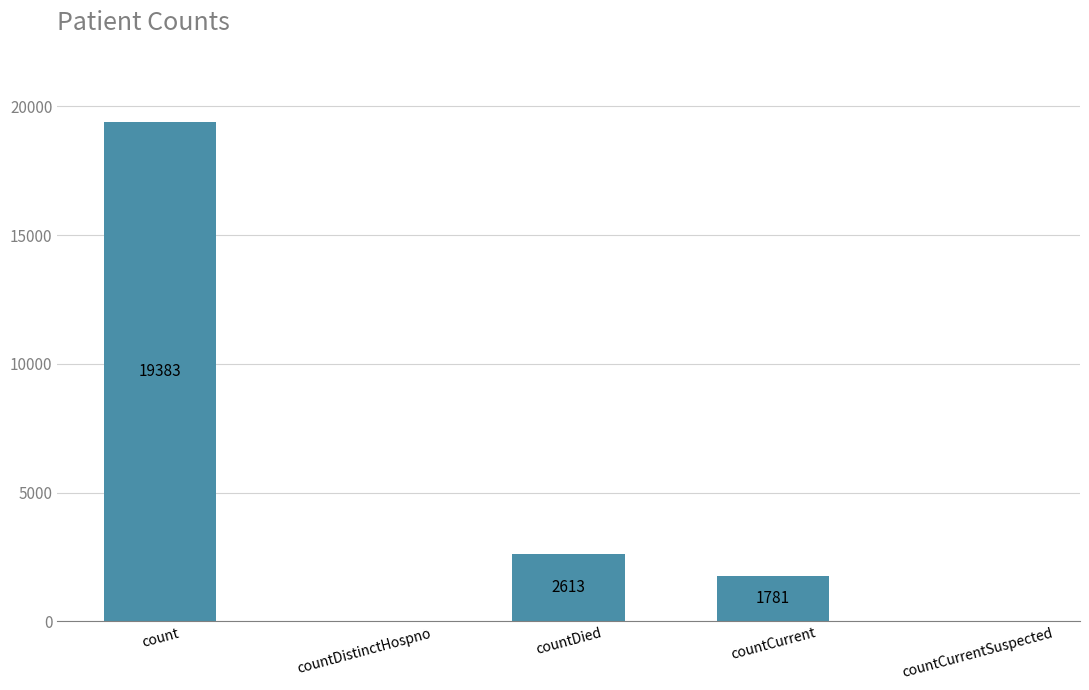

How many distinct data groups are displayed?

1